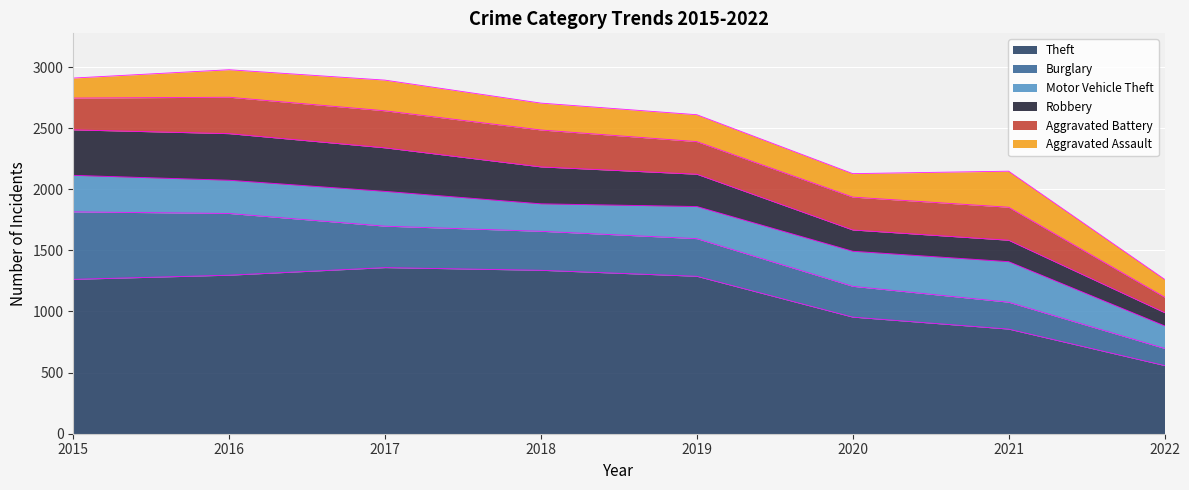

Is the value of Aggravated Battery at 2017 greater than the value of Theft at 2017?

No